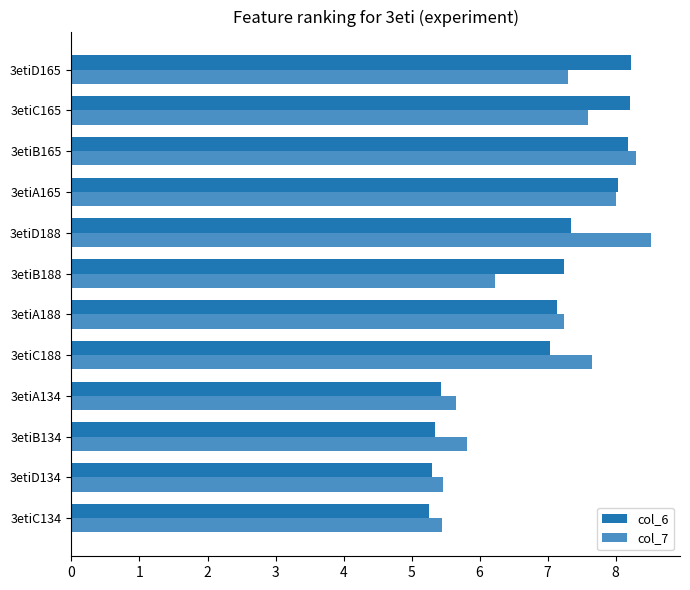

How many data points in col_7 are less than 7?

5